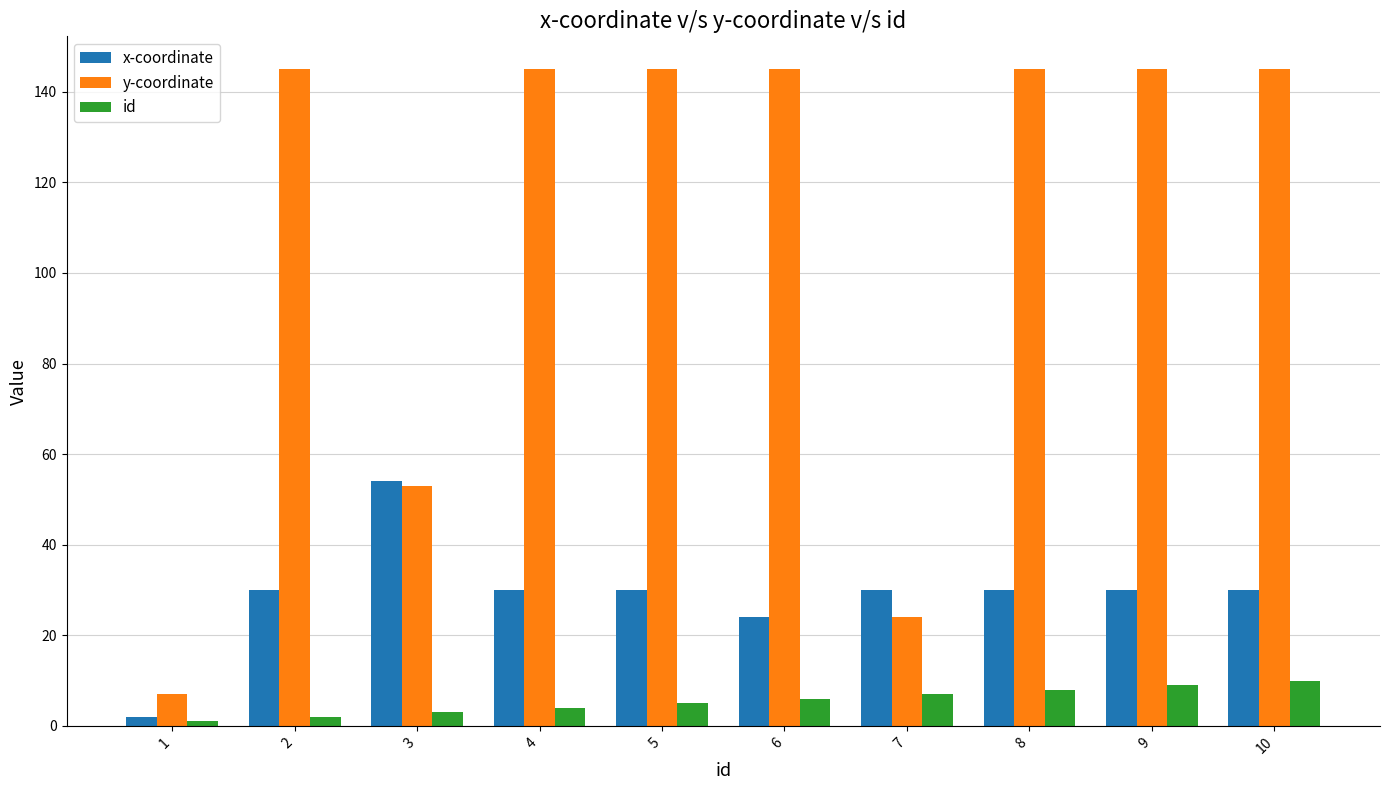

What is the greatest value displayed?

145